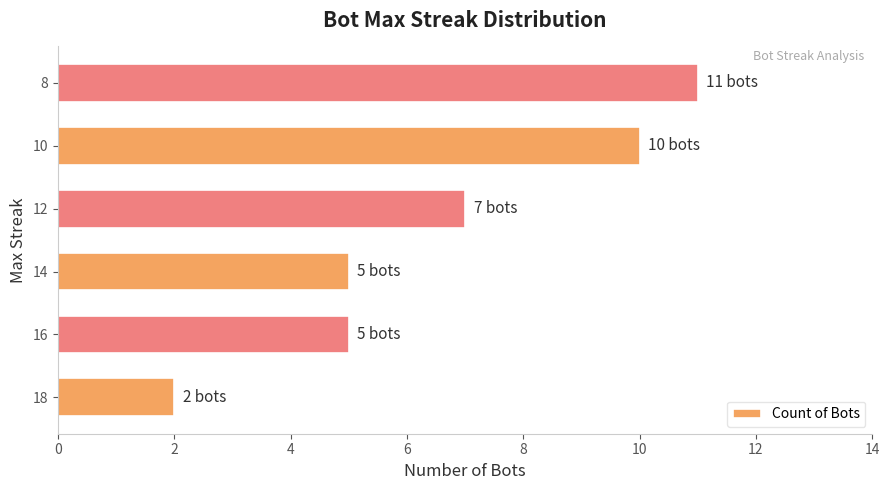

The value at 10 is 10. True or false?

True